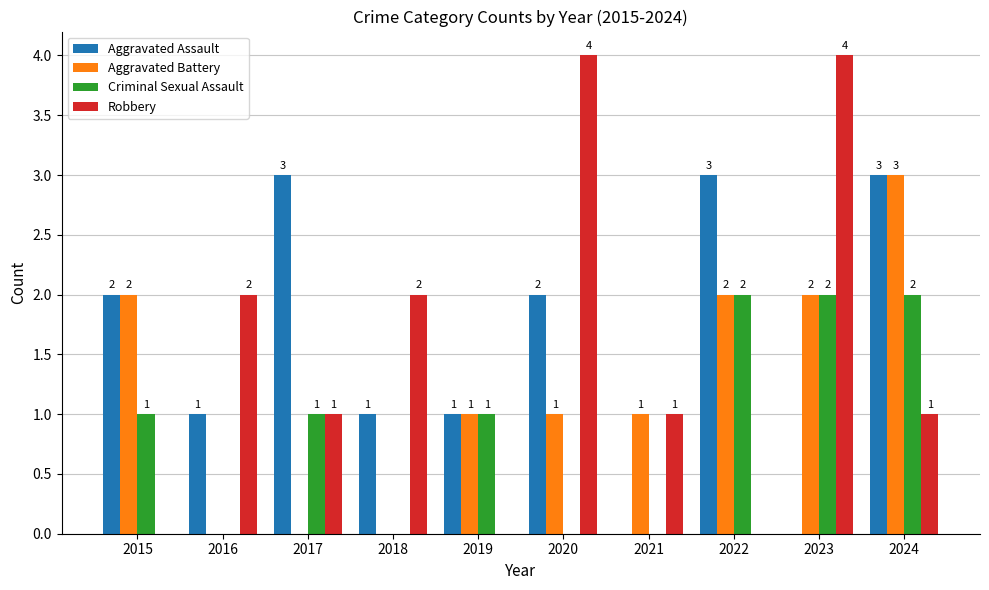

Is the value of Aggravated Assault at 2022 greater than the value of Criminal Sexual Assault at 2019?

Yes